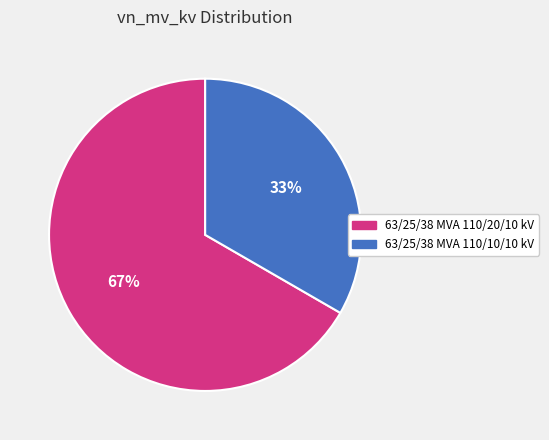

Is the sum of 63/25/38 MVA 110/20/10 kV and 63/25/38 MVA 110/10/10 kV greater than half?

Yes